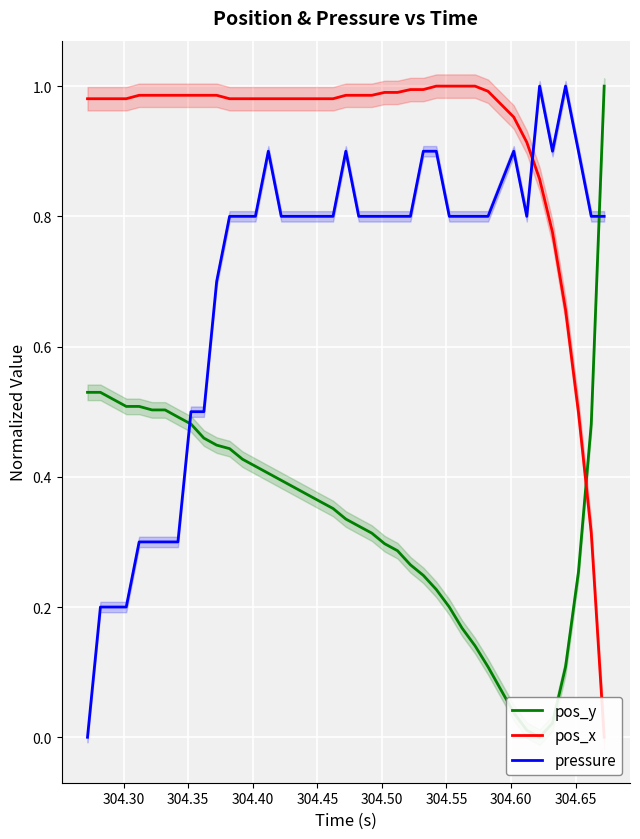

What is the maximum value for pressure?

1.0